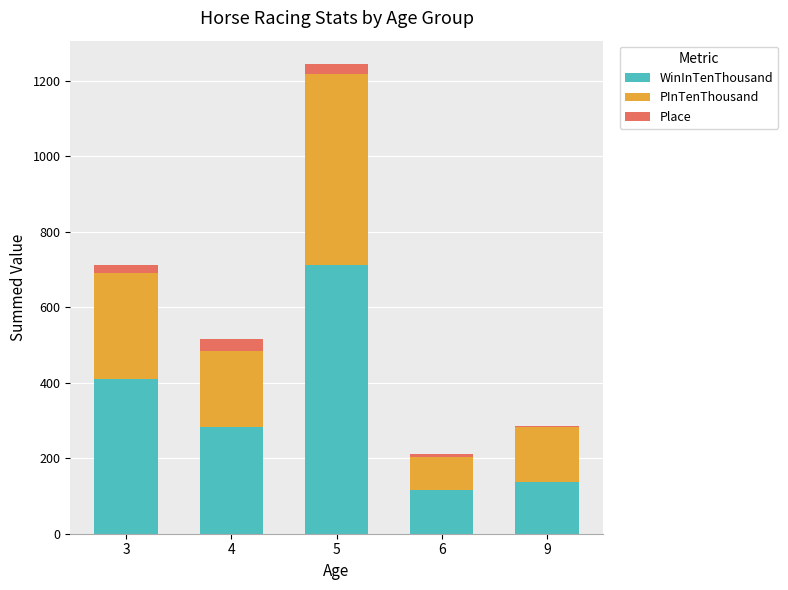

Reading left to right, transcribe the values for WinInTenThousand.

3=411	4=284	5=713	6=115	9=138